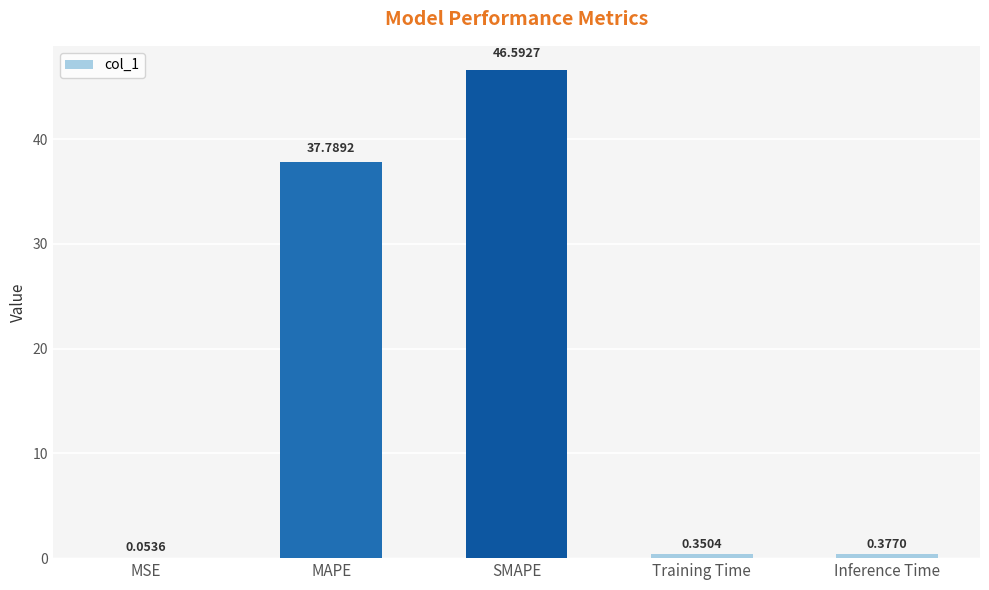

What is the sum of the values at Training Time and MAPE?

38.1